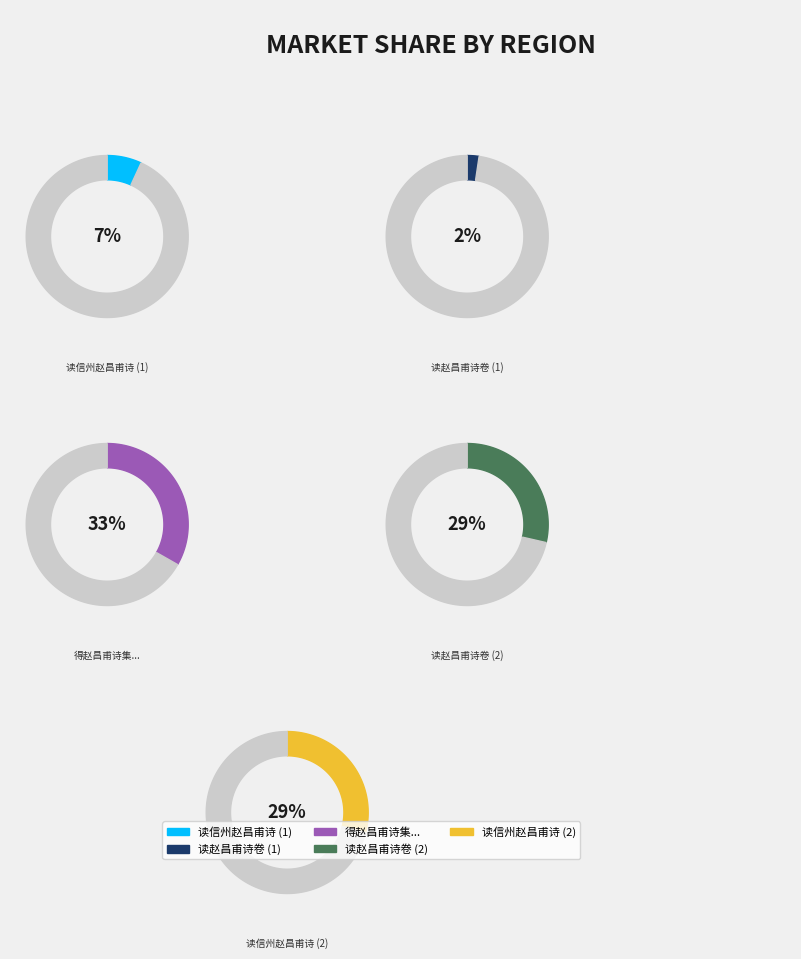

What percentage is the 读信州赵昌甫诗 slice, to the nearest percent?

7%